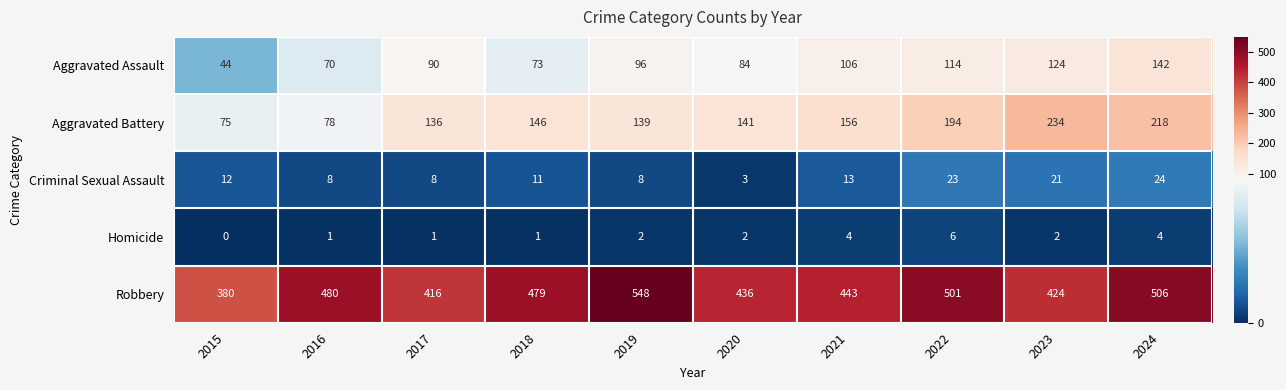

Which series changed the most between 2017 and 2023?

Aggravated Battery